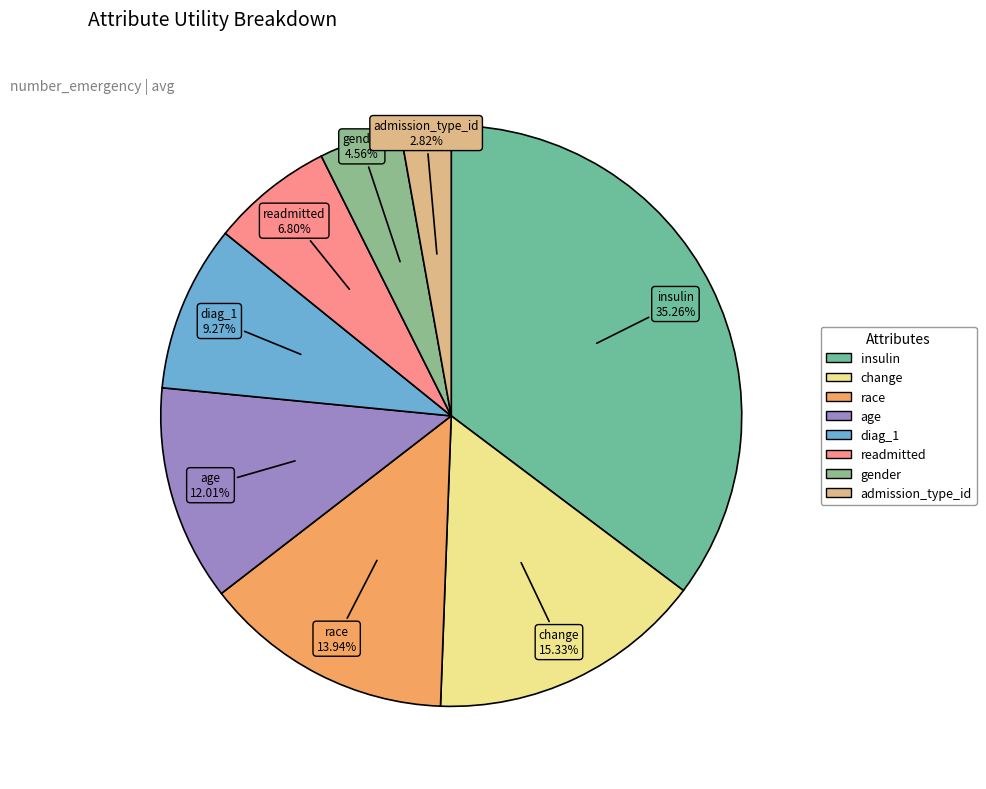

True or false: admission_type_id accounts for 3% of the total.

True